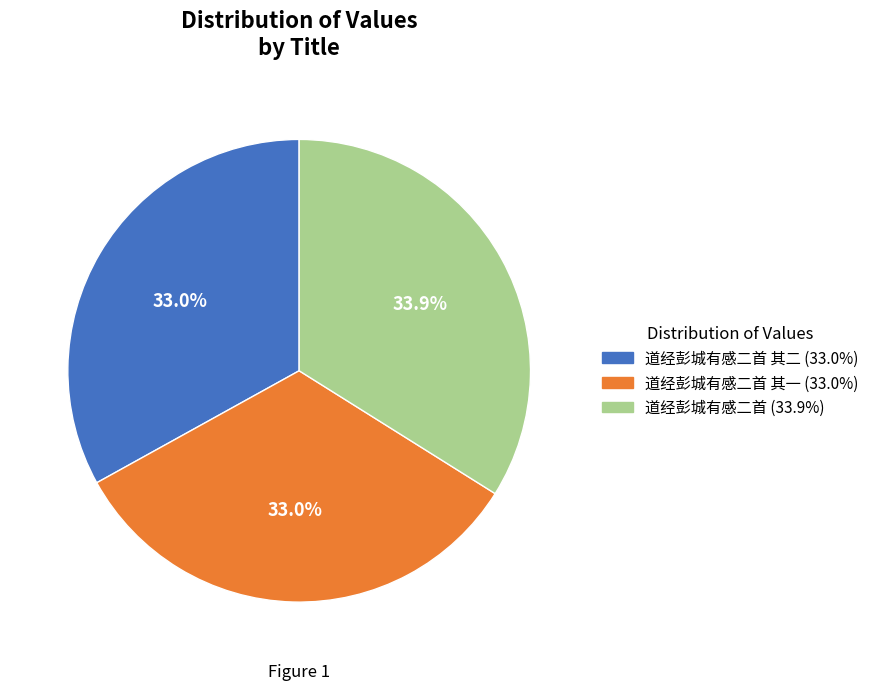

Is there any slice that represents more than half of the pie?

No